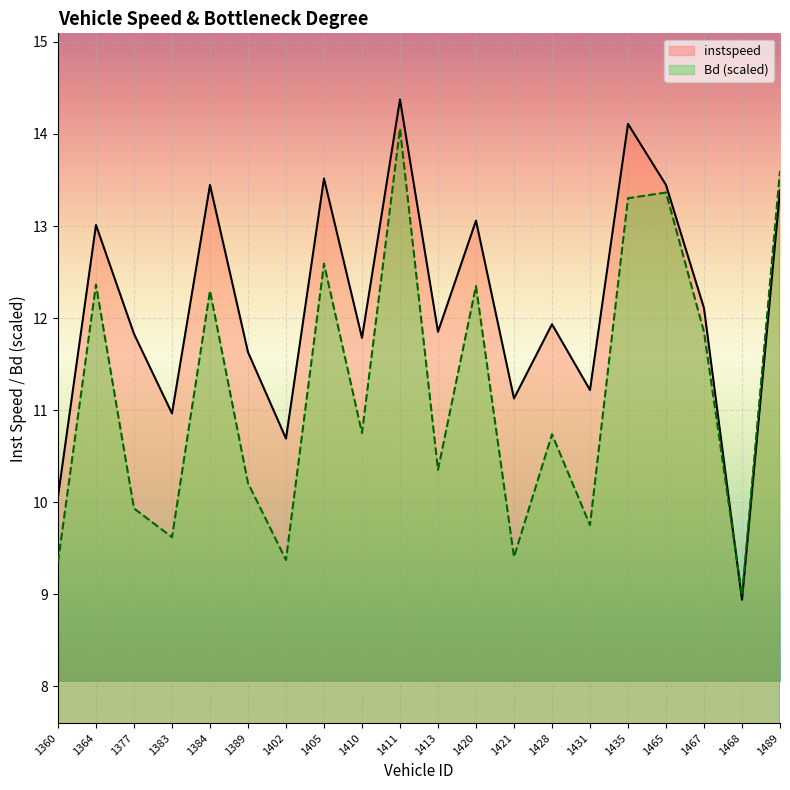

What is the value of the Bd point at the 10th from the left?

14.1